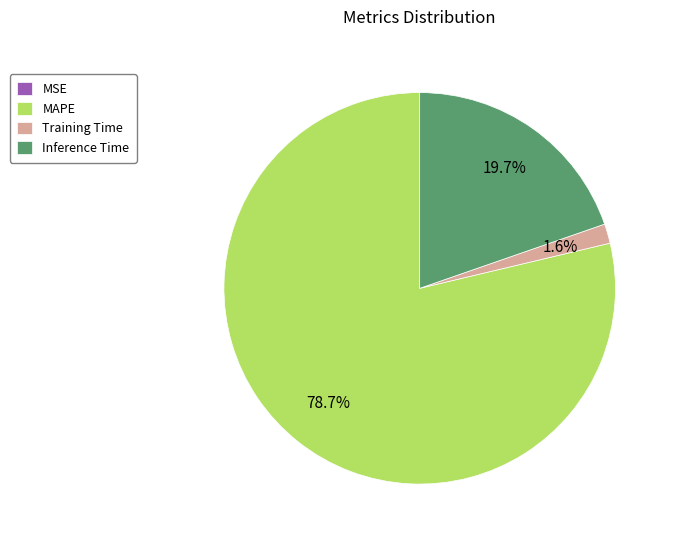

Between Inference Time and Training Time, which is larger?

Inference Time